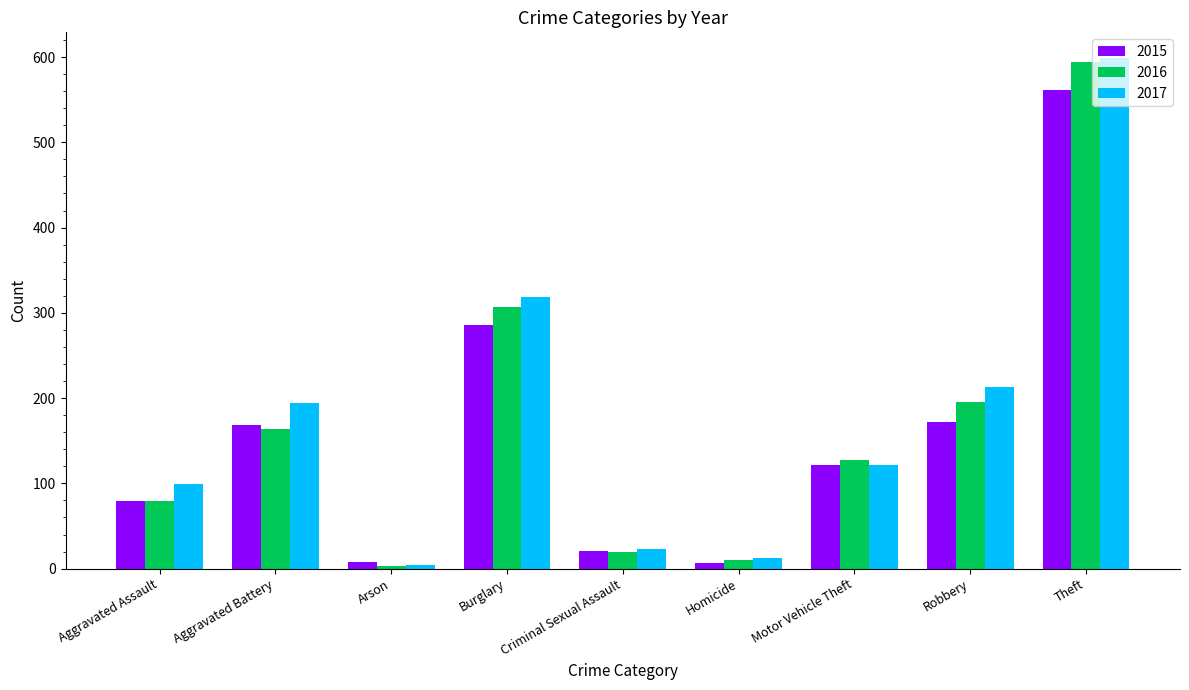

What is the average value of the 2015 series?

158